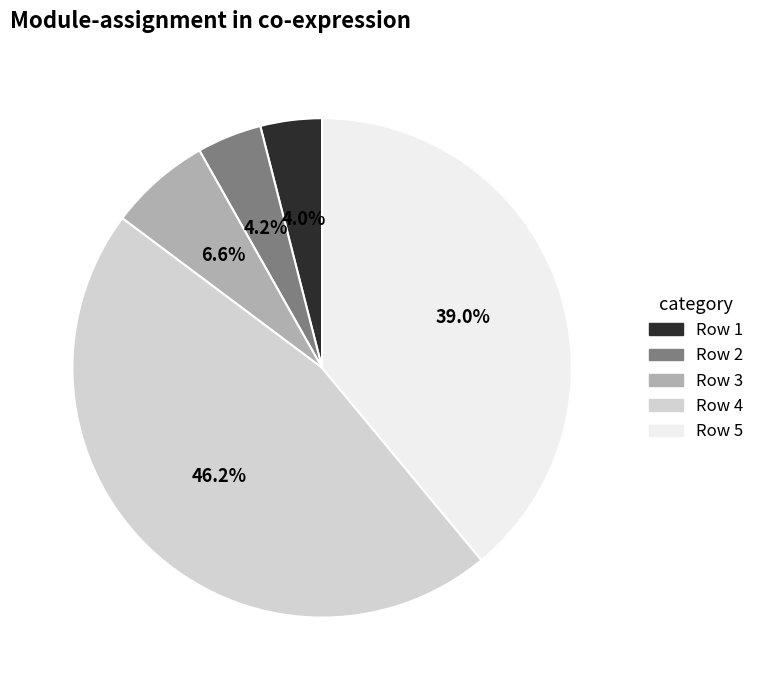

To the nearest percent, what is the combined percentage of Row 2 and Row 5?

43%